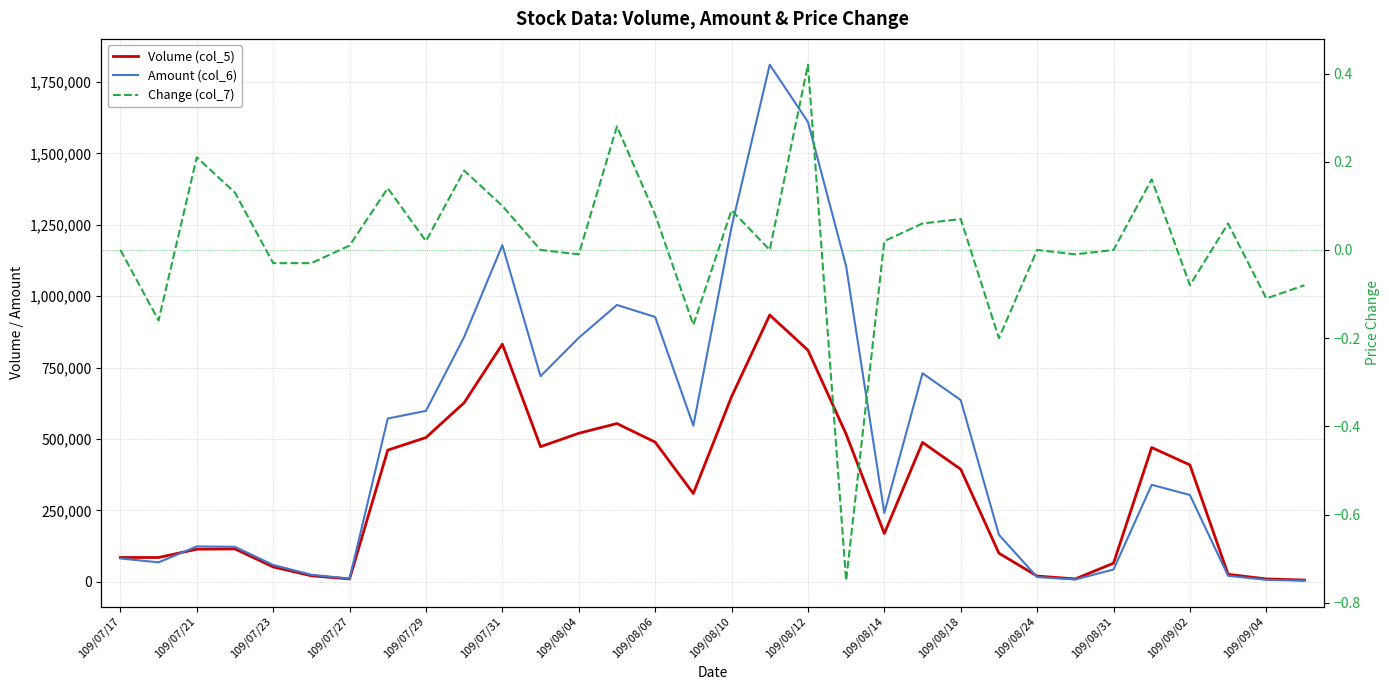

What is the highest value of the Change (col_7) series?

0.4